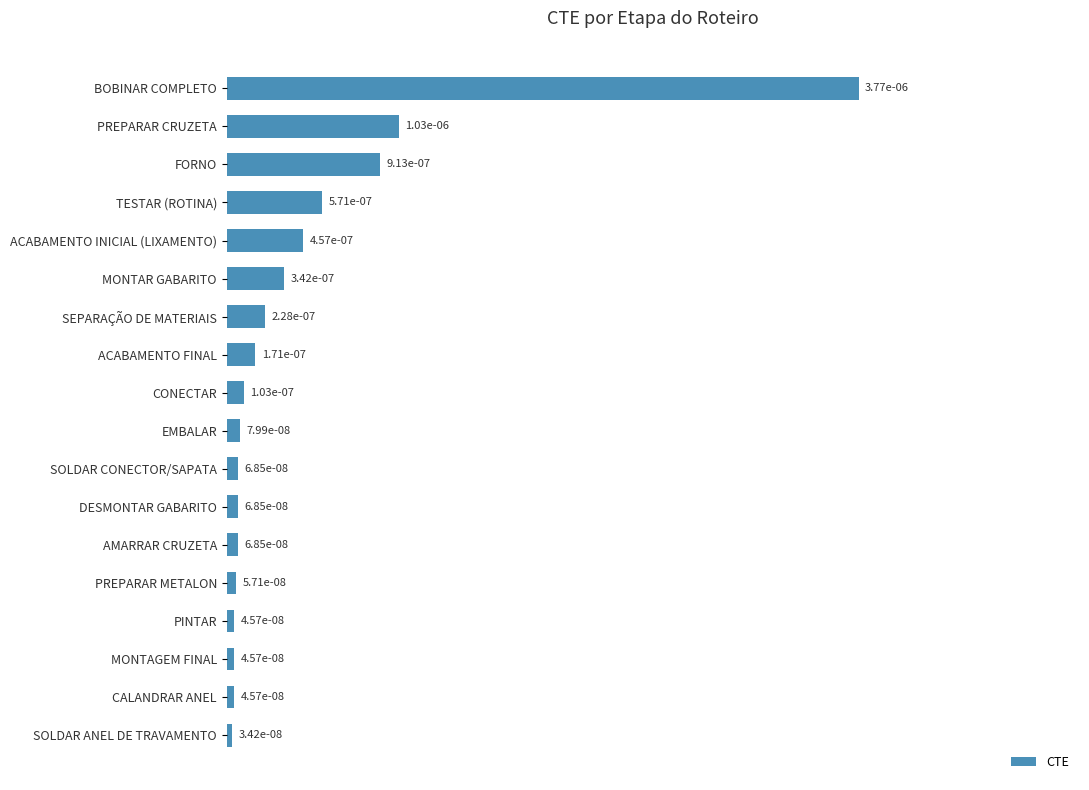

Rank the categories by value from lowest to highest.

SOLDAR ANEL DE TRAVAMENTO, PINTAR, MONTAGEM FINAL, CALANDRAR ANEL, PREPARAR METALON, SOLDAR CONECTOR/SAPATA, DESMONTAR GABARITO, AMARRAR CRUZETA, EMBALAR, CONECTAR, ACABAMENTO FINAL, SEPARAÇÃO DE MATERIAIS, MONTAR GABARITO, ACABAMENTO INICIAL (LIXAMENTO), TESTAR (ROTINA), FORNO, PREPARAR CRUZETA, BOBINAR COMPLETO